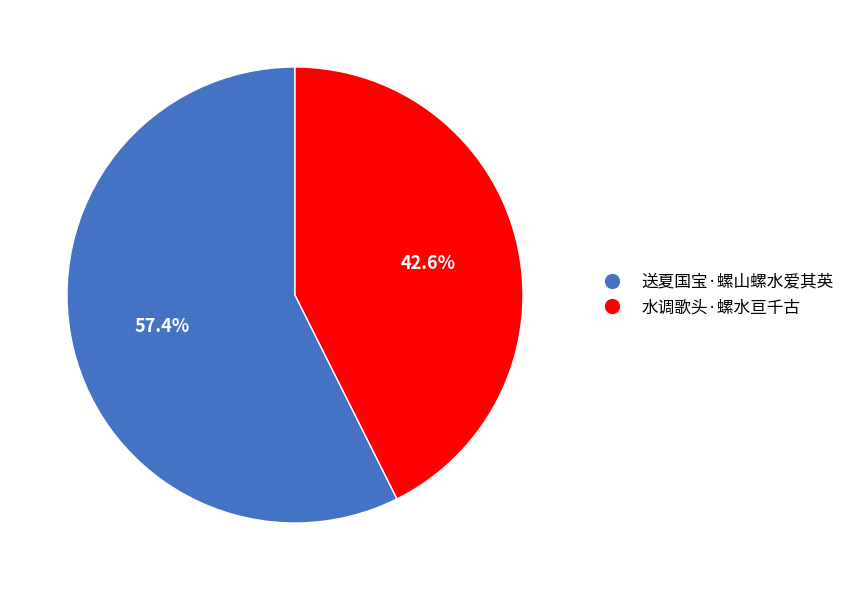

Does 送夏国宝·螺山螺水爱其英 account for over 50% of the chart?

Yes